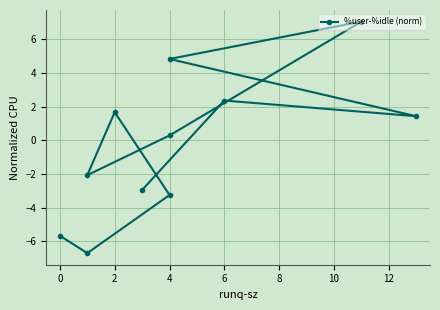

What is the difference between the second highest and second lowest values?

10.5